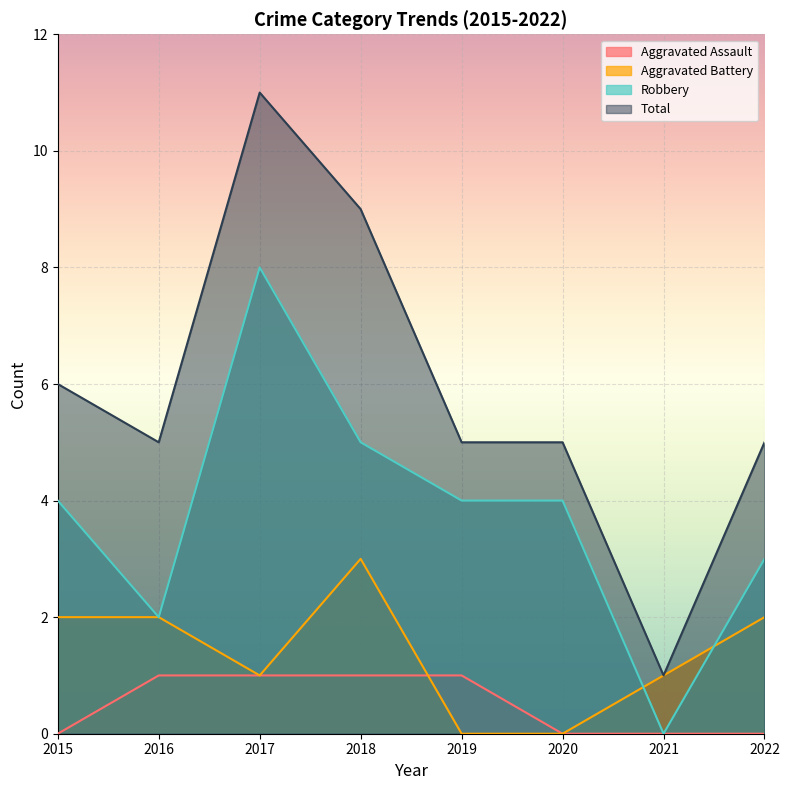

Does the chart display data point markers on the line(s)?

No